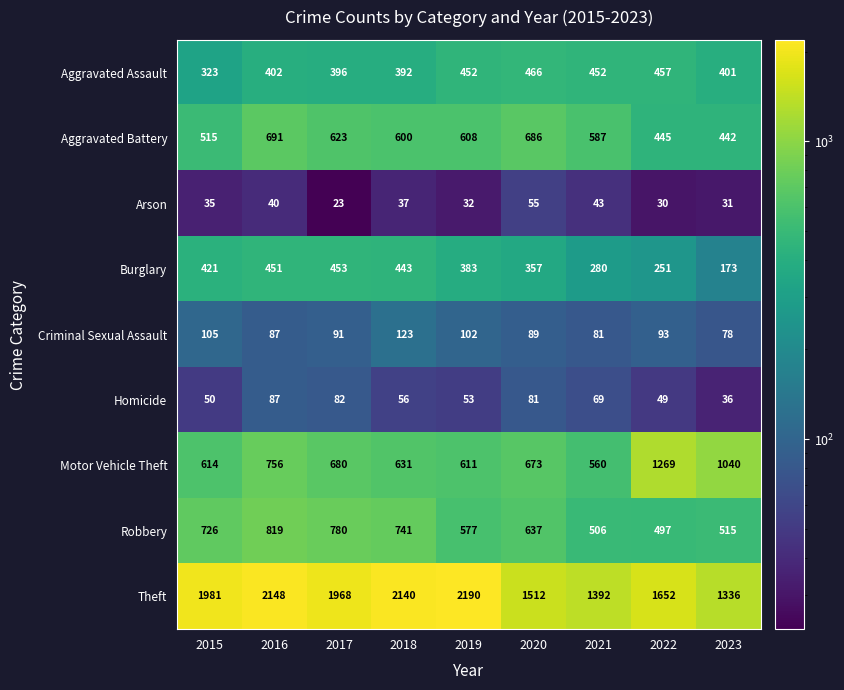

Which series has the largest range (max minus min)?

Theft